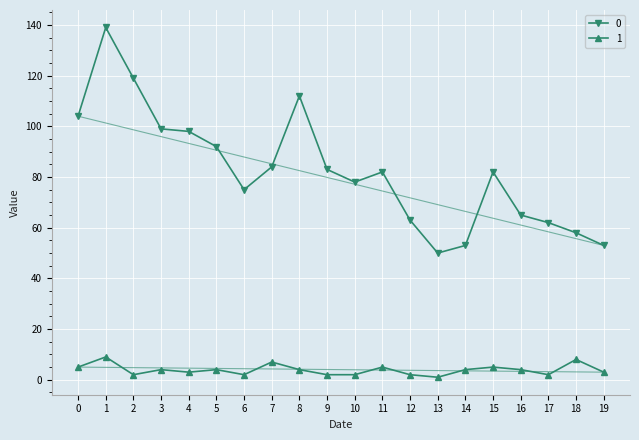

Reading right to left, list all the values displayed in this chart.

0: 53	58	62	65	82	53	50	63	82	78	83	112	84	75	92	98	99	119	139	104
1: 3	8	2	4	5	4	1	2	5	2	2	4	7	2	4	3	4	2	9	5